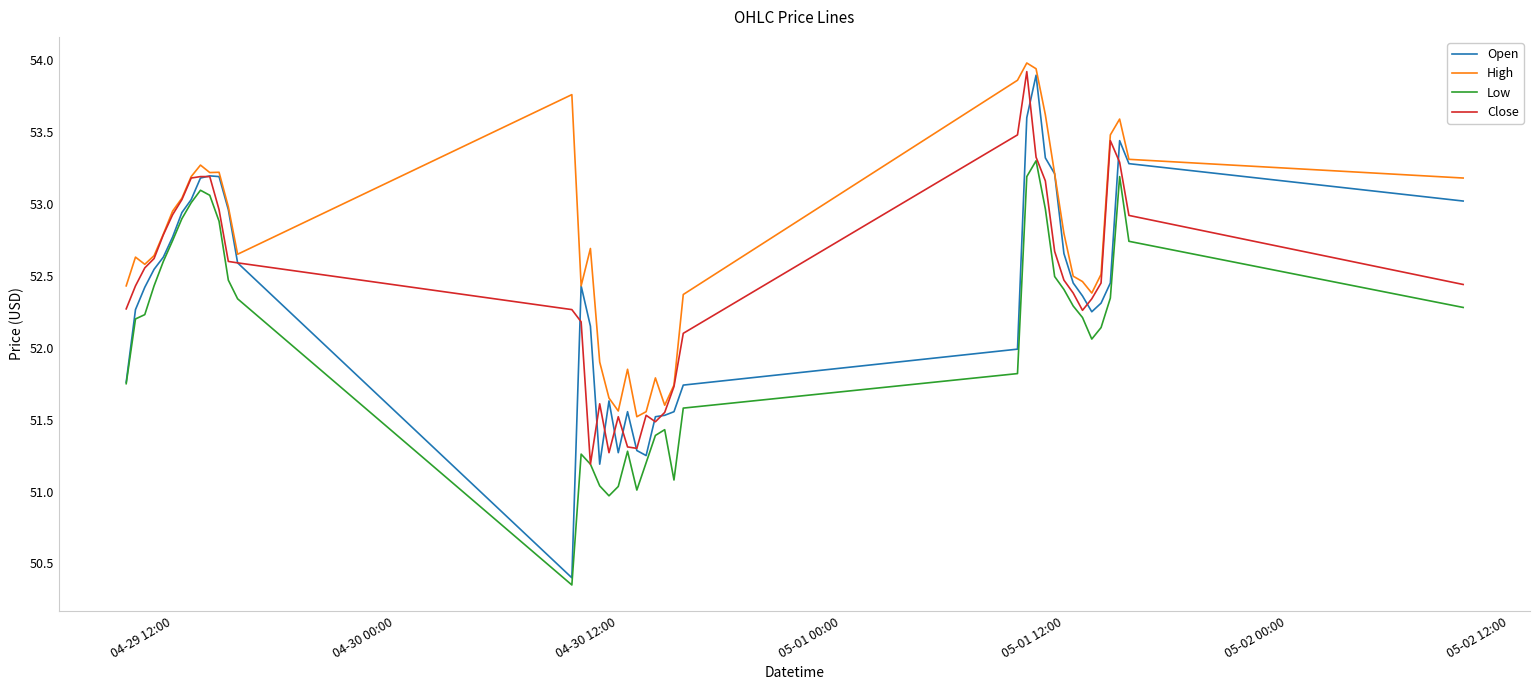

What is the highest value of the Low series?

53.3